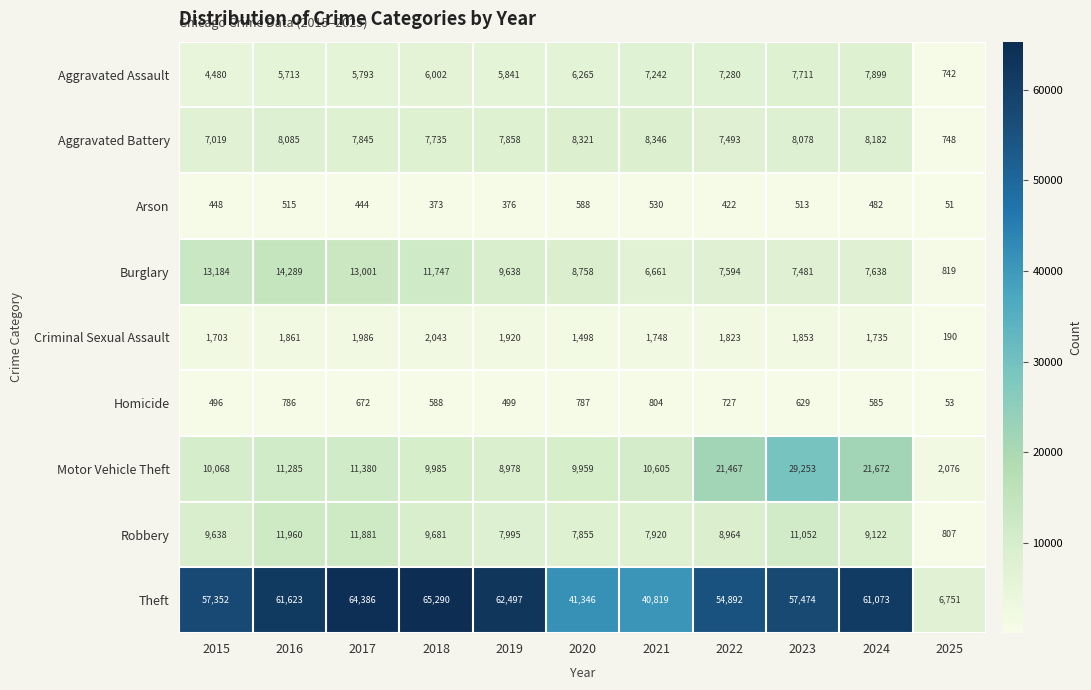

Where does the Robbery series first go above 9122?

2015